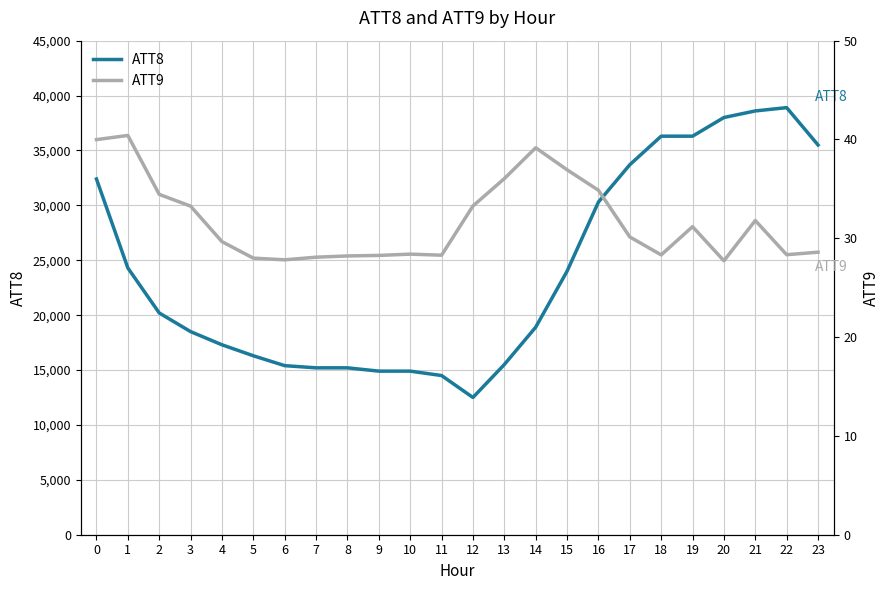

At which category does ATT9 reach its first local peak?

1